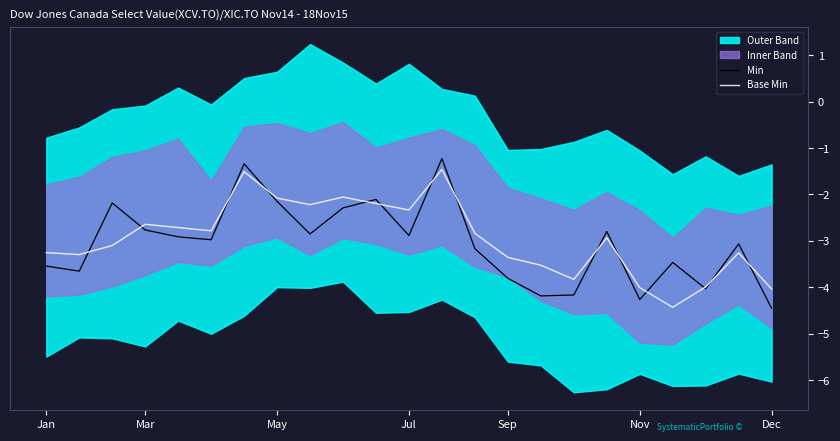

The Min series shows -4.2 at 16. True or false?

True